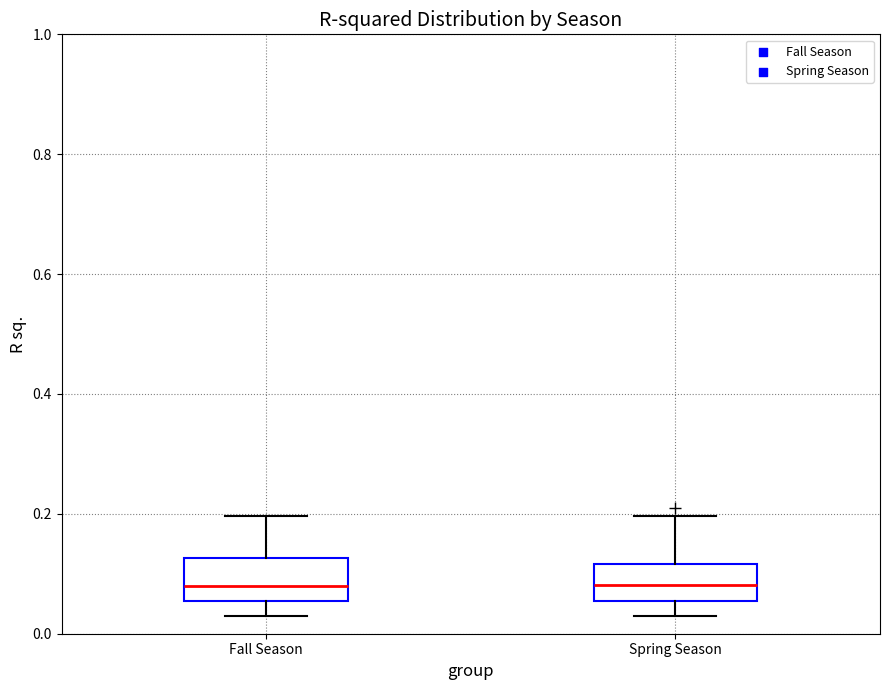

Reading left to right, transcribe this box plot: for each box, give where its median line is, the range the box spans, and where its two whiskers end, as read against the y-axis. The values are not printed on the chart, so give them approximately, as read against the axis.

Fall Season: median 0.08, box 0.06 to 0.12, whiskers 0.02 to 0.20
Spring Season: median 0.08, box 0.06 to 0.12, whiskers 0.02 to 0.20